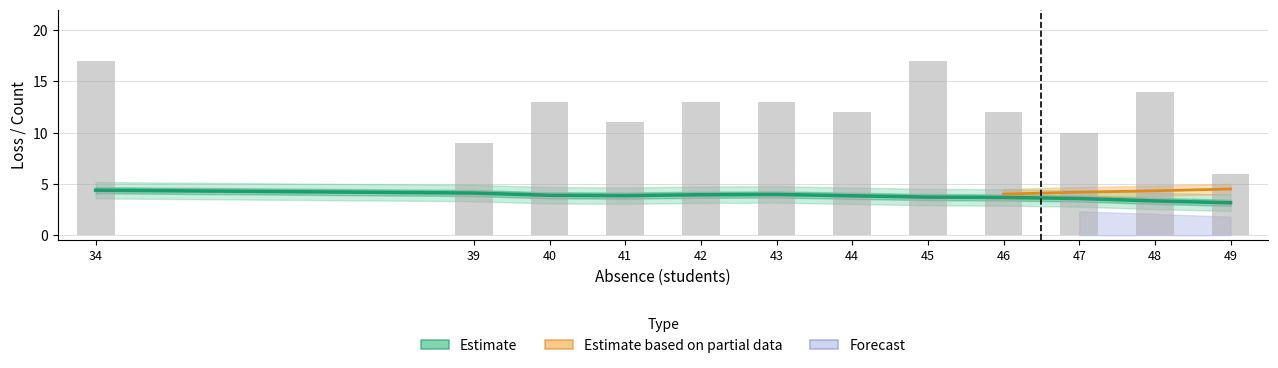

List the labels in order of value, largest first.

34, 39, 43, 42, 40, 41, 44, 45, 46, 47, 48, 49